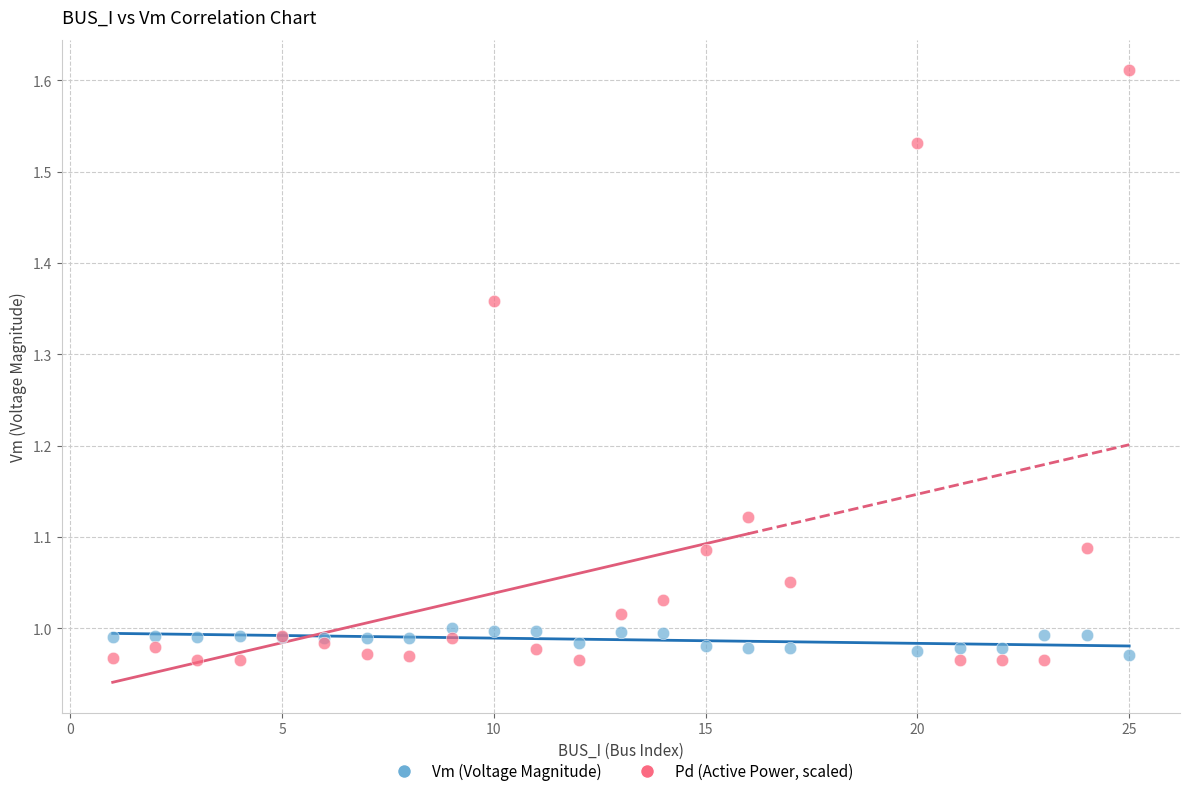

Which series contains the highest Y value?

Pd (Active Power, scaled)